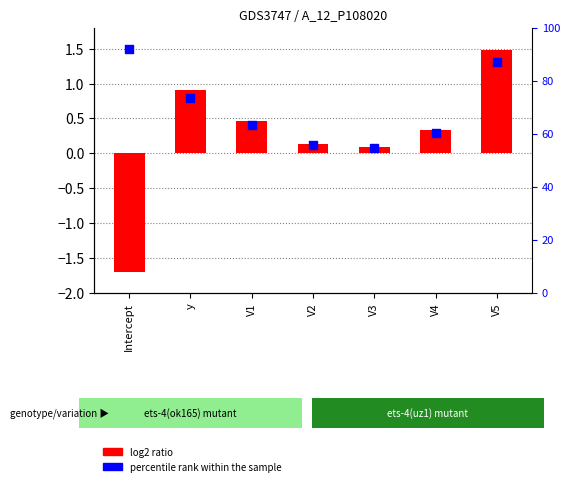

What are all the series names shown in the legend?

log2 ratio, percentile rank within the sample